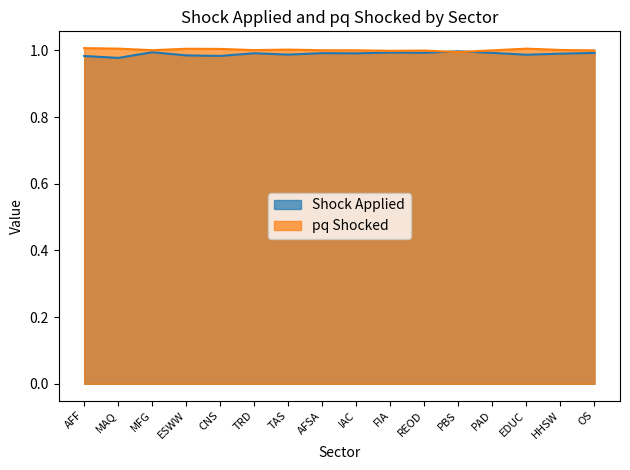

At which category does pq Shocked reach its first local peak?

ESWW